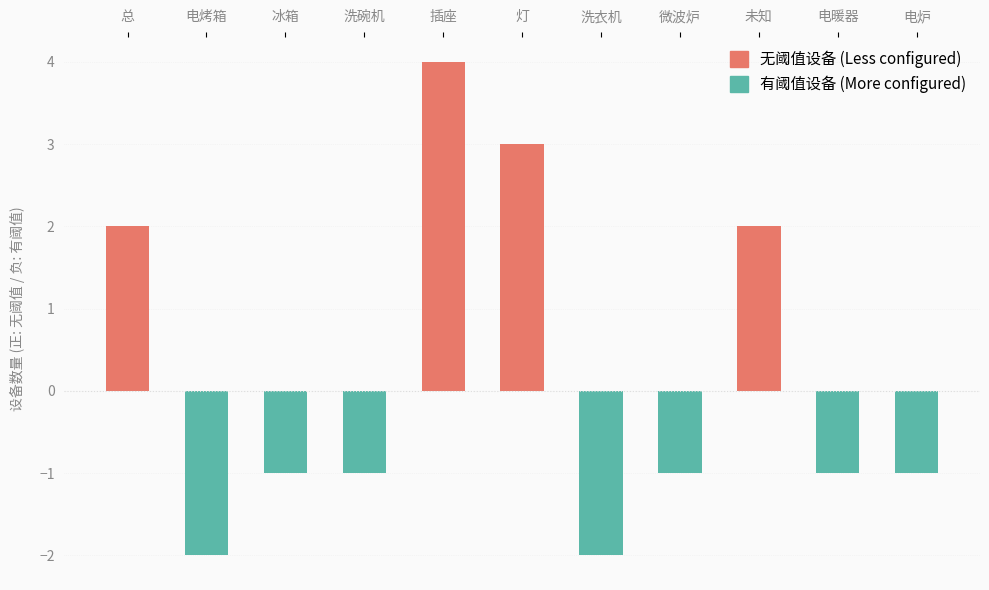

True or false: the data shows 2 at 洗衣机.

True